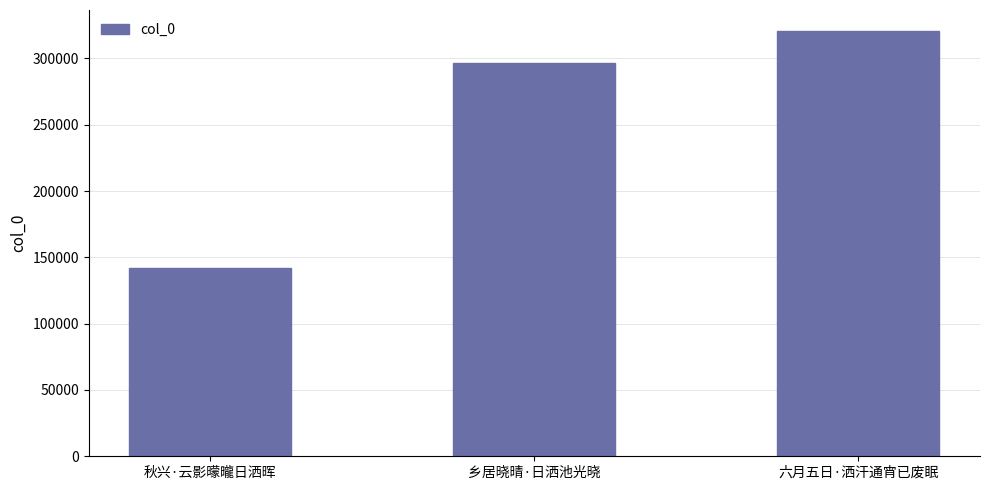

Does the chart contain any negative values?

No